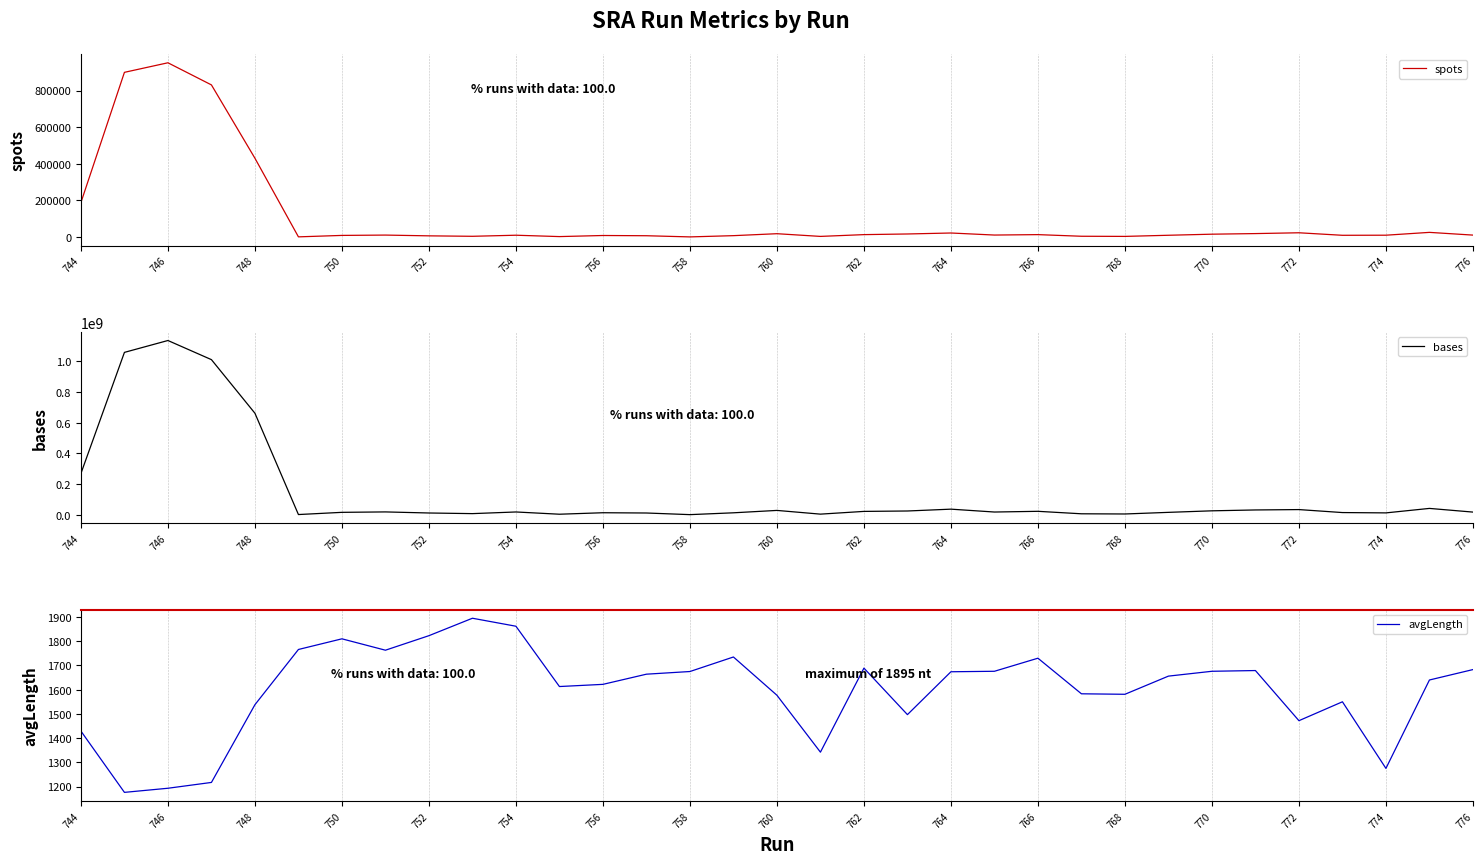

How many lines are shown in the chart?

3